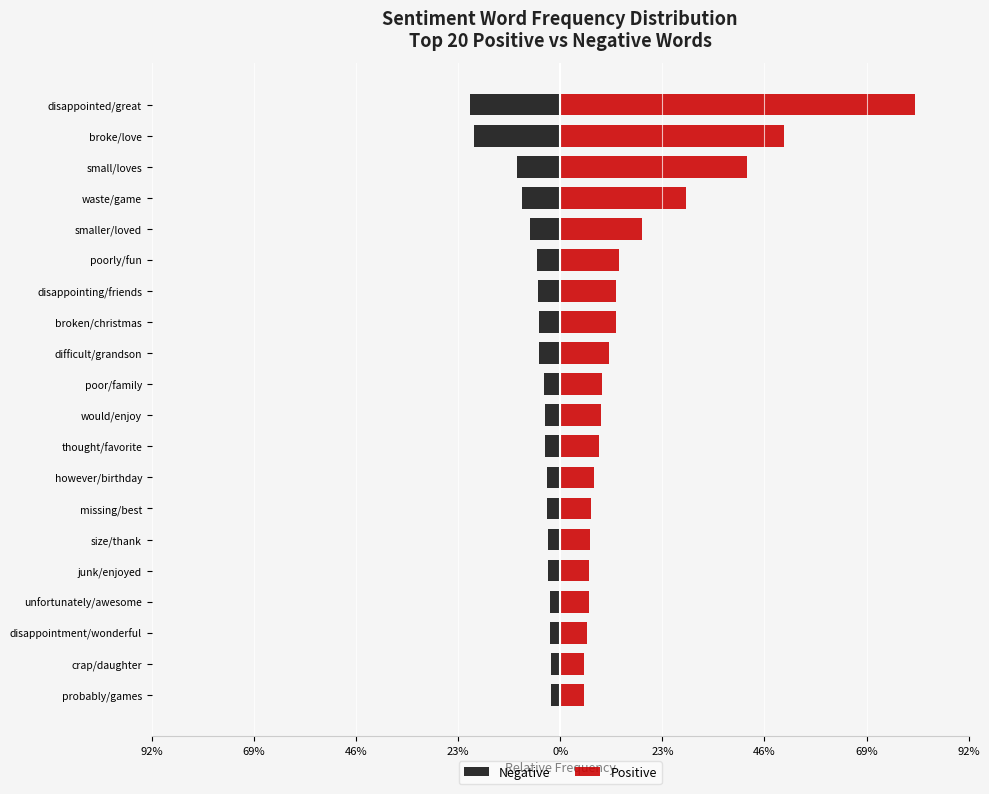

What is the average value of the Positive series?

0.2